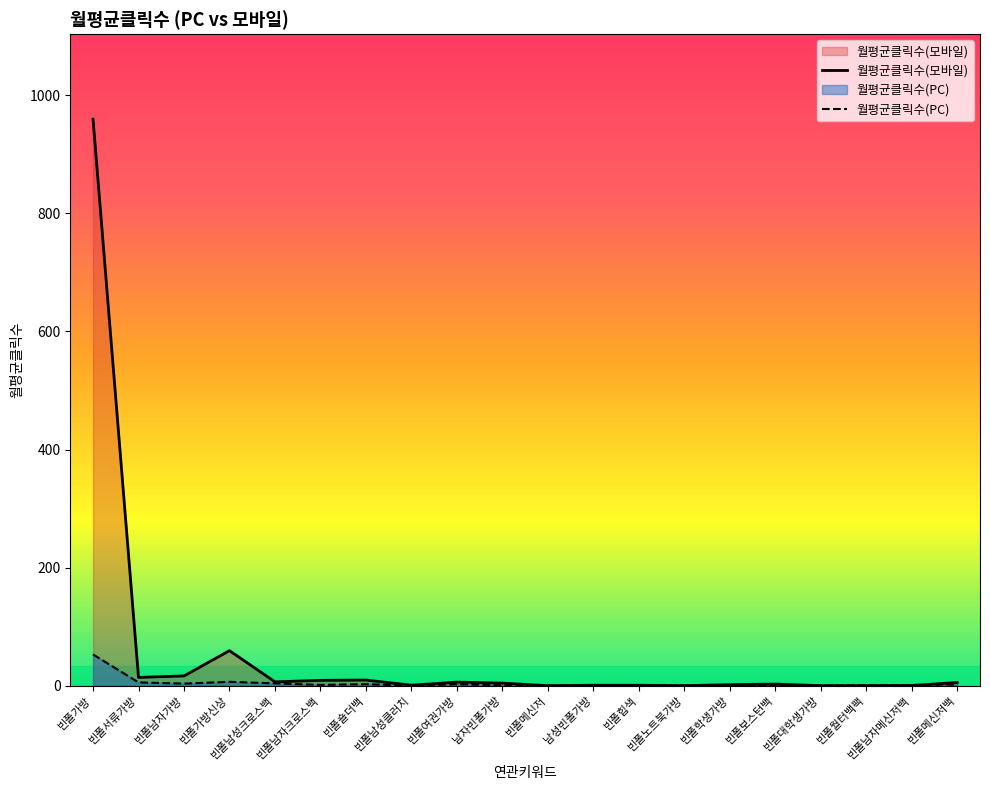

True or false: 월평균클릭수(PC) has more than 1 points higher than both neighbors.

True